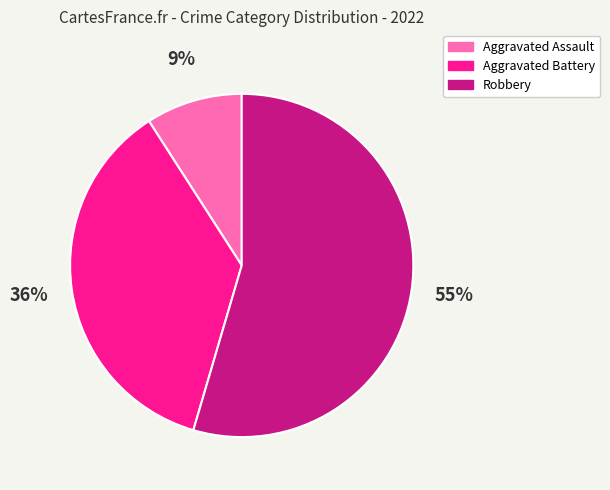

Between Aggravated Battery and Aggravated Assault, which is larger?

Aggravated Battery